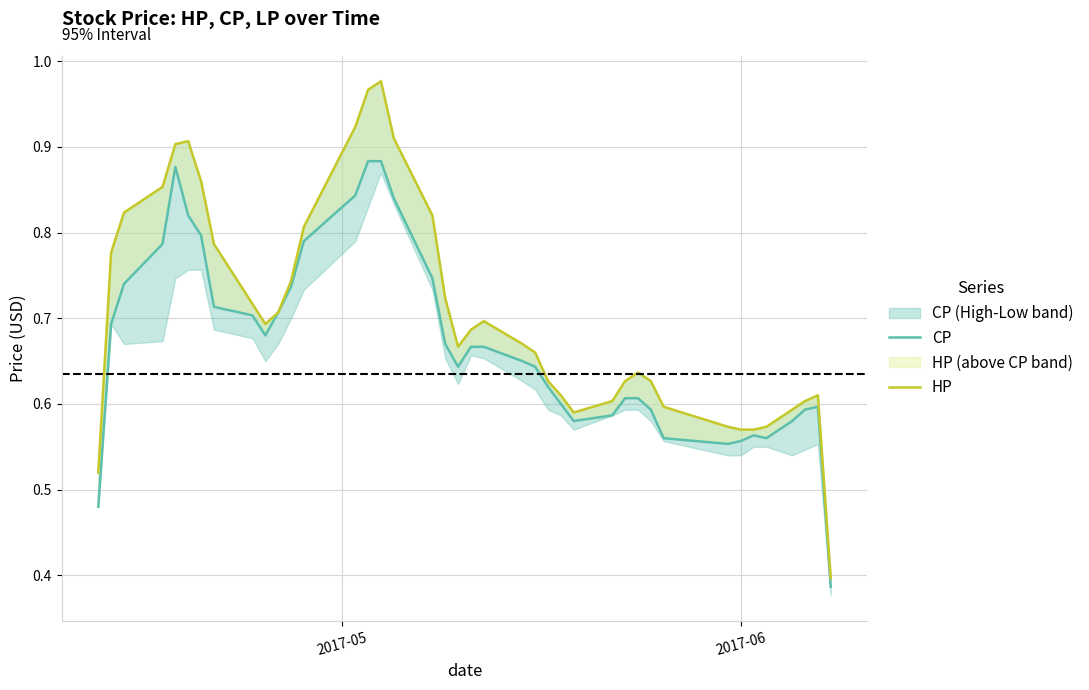

List the series in order of their peak value, lowest first.

CP, HP